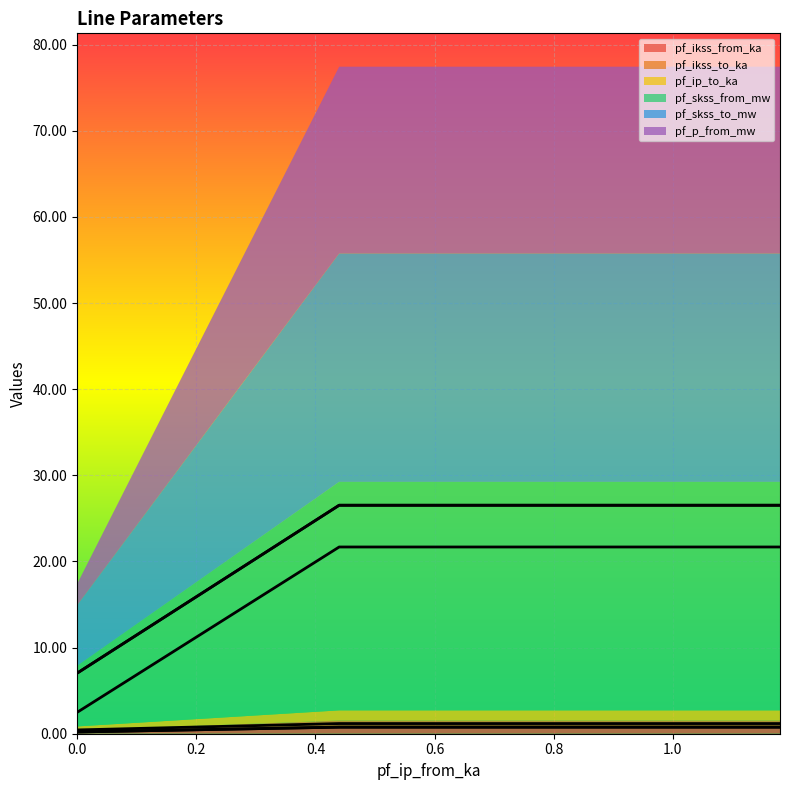

Reading left to right, transcribe all the data shown in this chart.

pf_ikss_from_ka: 0.2	0.8	0.8
pf_ikss_to_ka: 0.2	0.8	0.8
pf_ip_to_ka: 0.4	1.2	1.2
pf_skss_from_mw: 7.0	26.5	26.5
pf_skss_to_mw: 7.0	26.5	26.5
pf_p_from_mw: 2.5	21.7	21.7